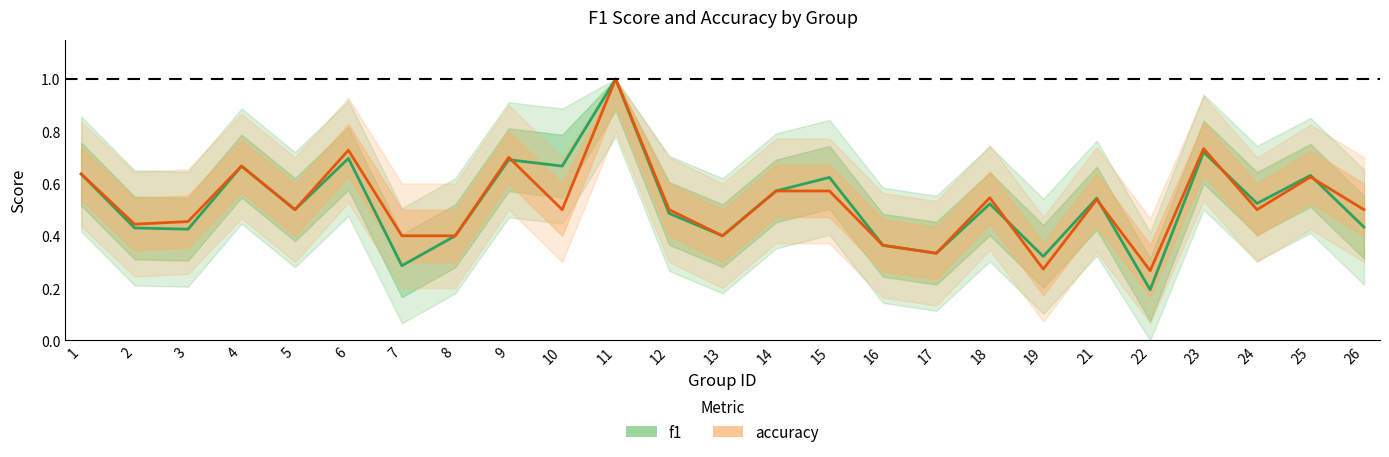

How many intersections are there between accuracy and f1?

5